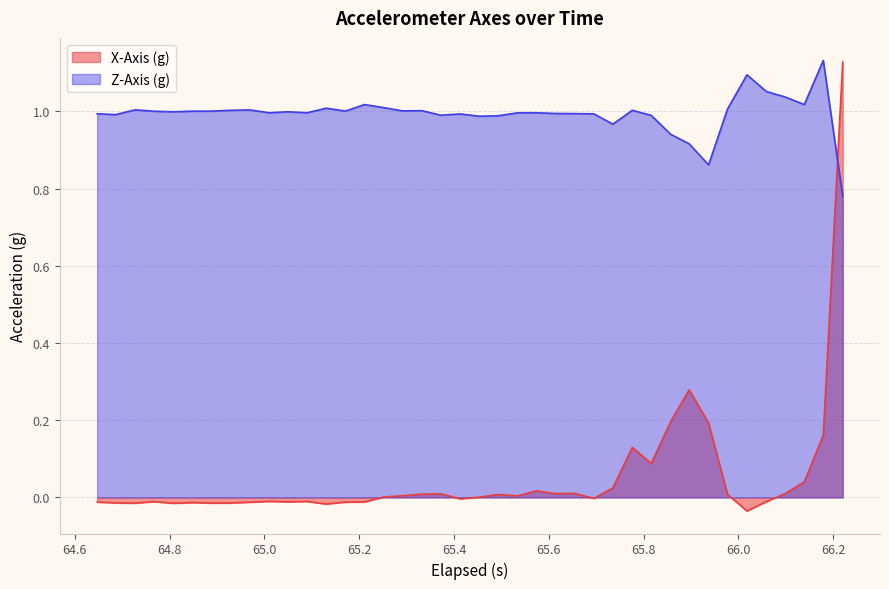

How many times do Z-Axis (g) and X-Axis (g) cross each other?

1